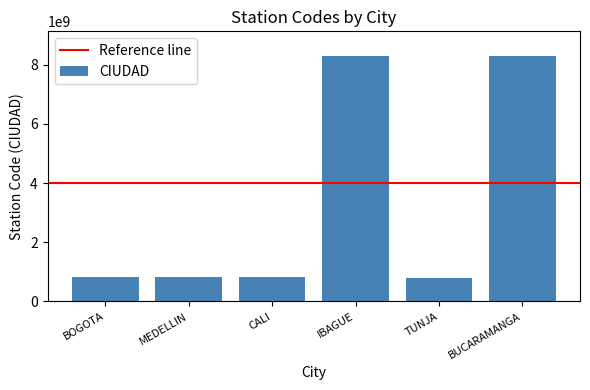

What value does the data have at CALI?

830085008